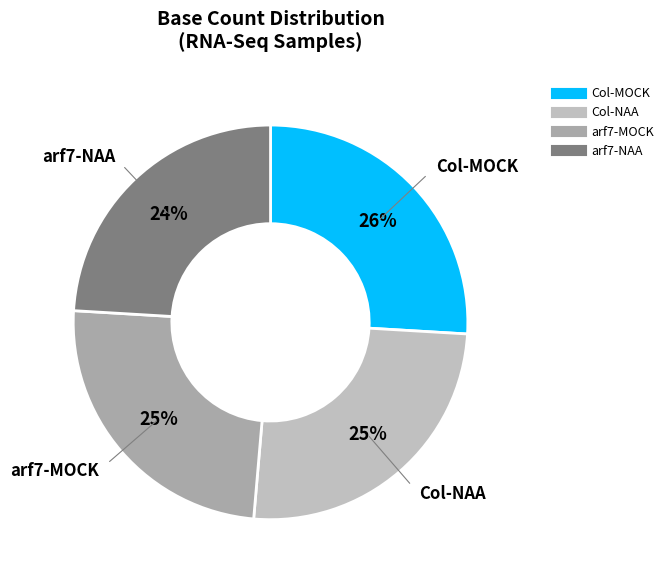

Is there a majority slice in this chart?

No